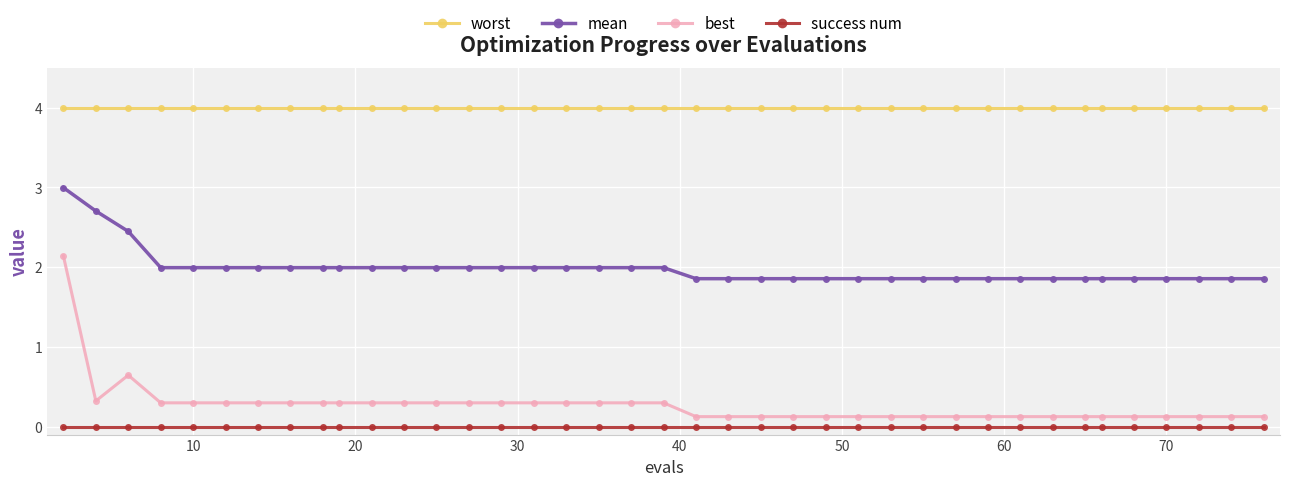

How many lines are shown in the chart?

4